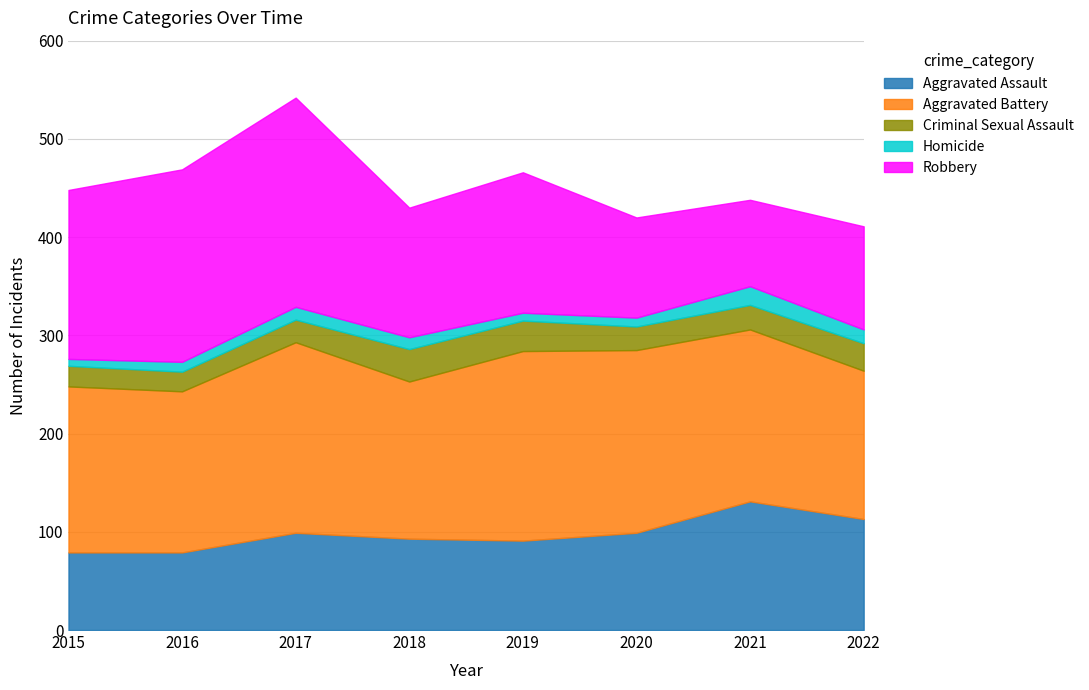

The value of Criminal Sexual Assault at 2021 is 25. True or false?

True